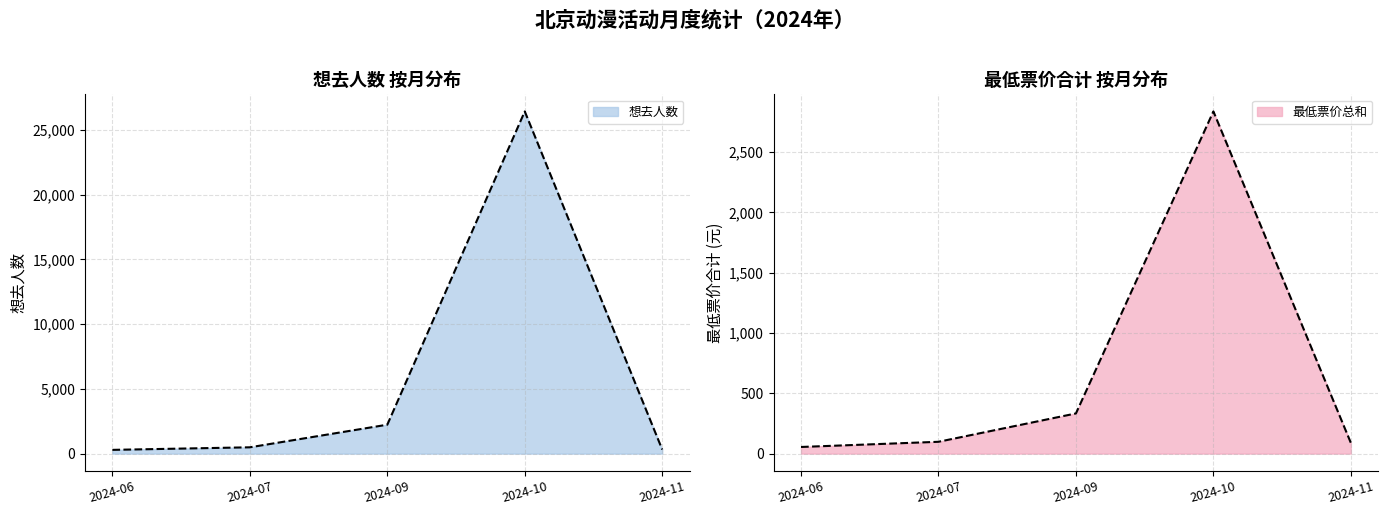

What is the average value of the 想去人数 series?

5952